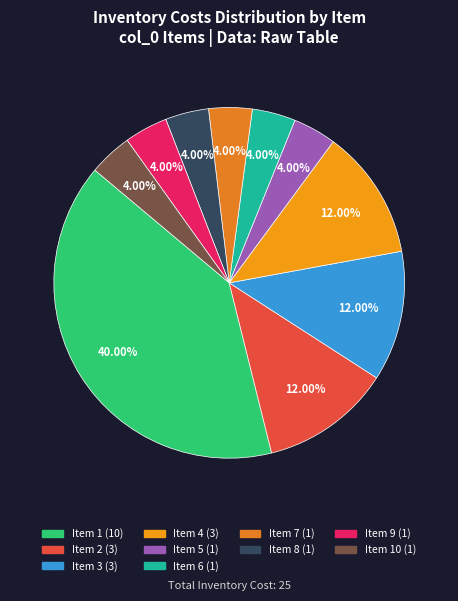

To the nearest percent, what is the average slice percentage?

10%